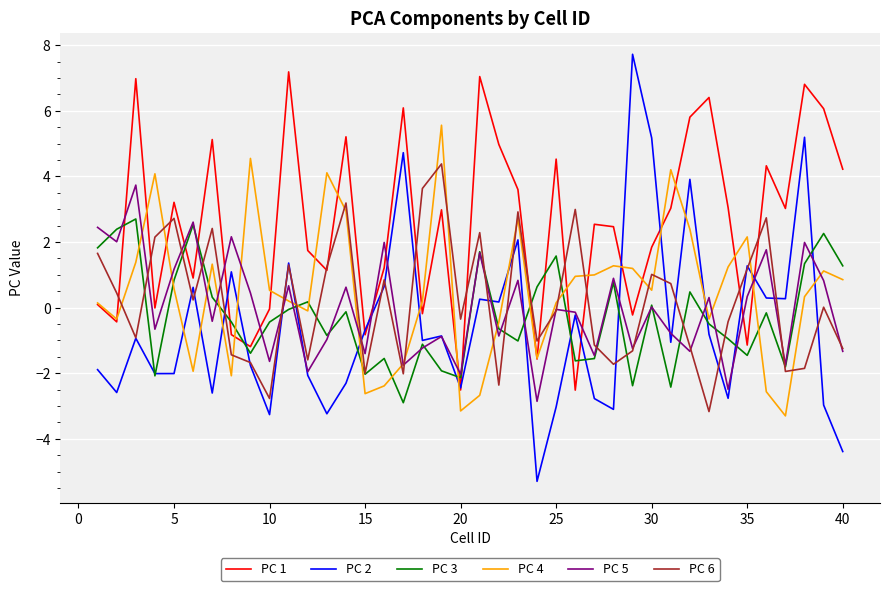

What is the average value of the PC 2 series?

-0.5